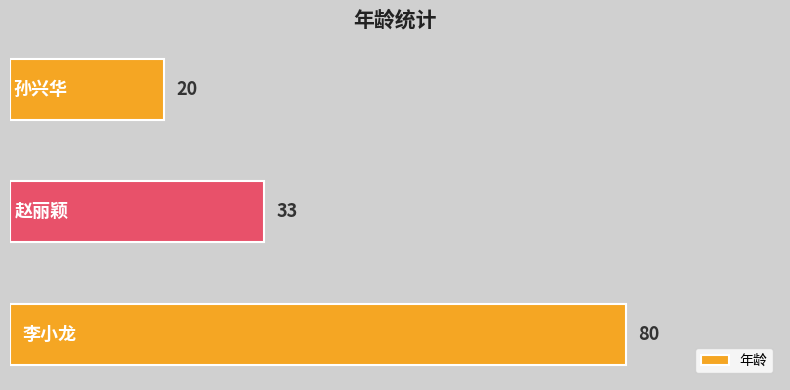

What is the greatest value displayed?

80